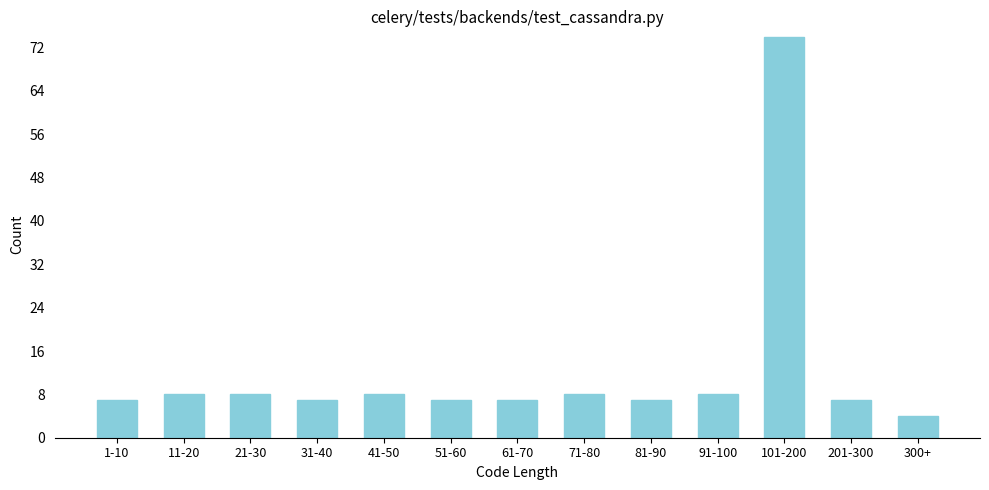

Reading left to right, extract all data points from this chart.

1-10=7	11-20=8	21-30=8	31-40=7	41-50=8	51-60=7	61-70=7	71-80=8	81-90=7	91-100=8	101-200=74	201-300=7	300+=4